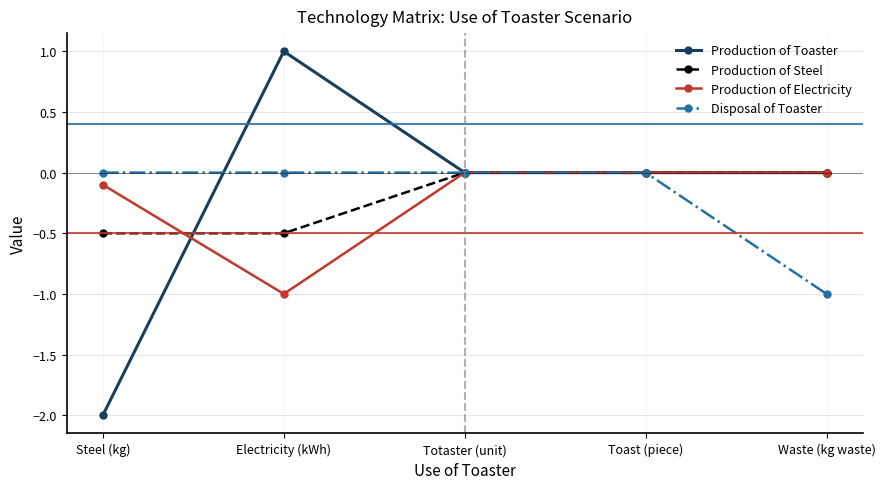

Does the chart have visible grid lines?

Yes